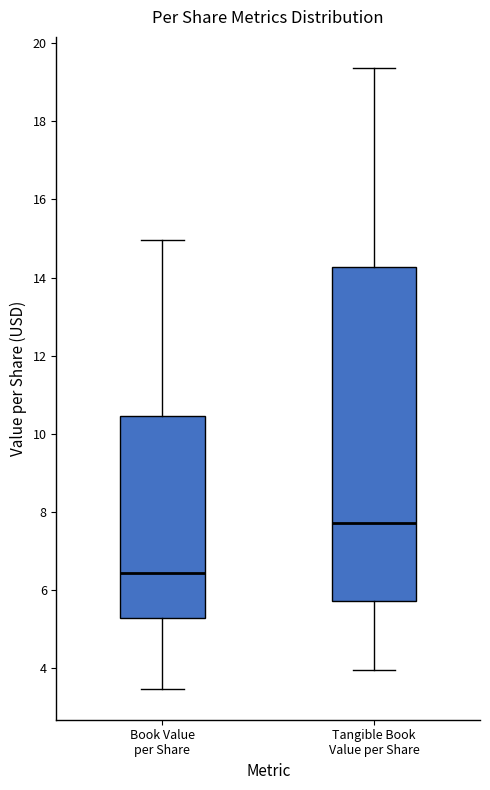

Reading left to right, read every box against the y-axis: the position of its median line, the range the box covers, and the ends of its whiskers. The values are not printed on the chart, so give them approximately, as read against the axis.

Book Value per Share: median 6.4, box 5.2 to 10.4, whiskers 3.4 to 15.0
Tangible Book Value per Share: median 7.8, box 5.8 to 14.2, whiskers 4.0 to 19.4